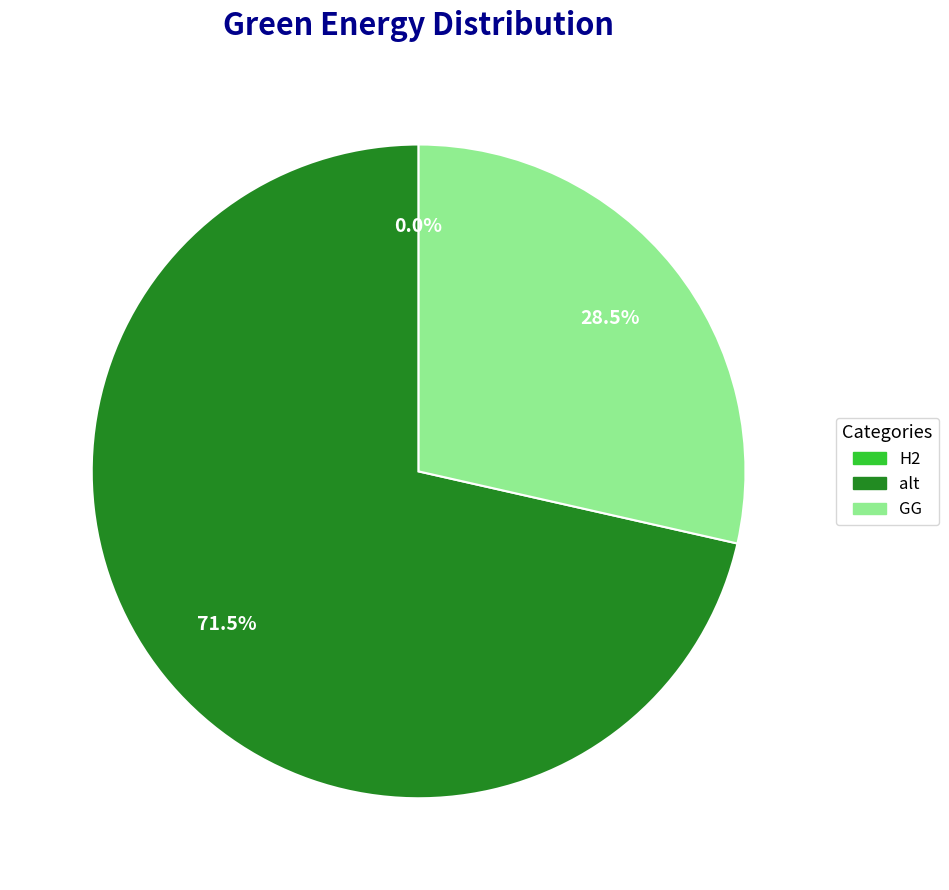

Is there any slice that represents more than half of the pie?

Yes